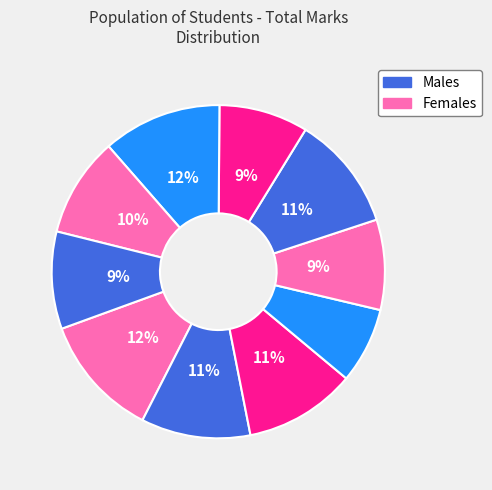

Is there any slice that represents more than half of the pie?

No